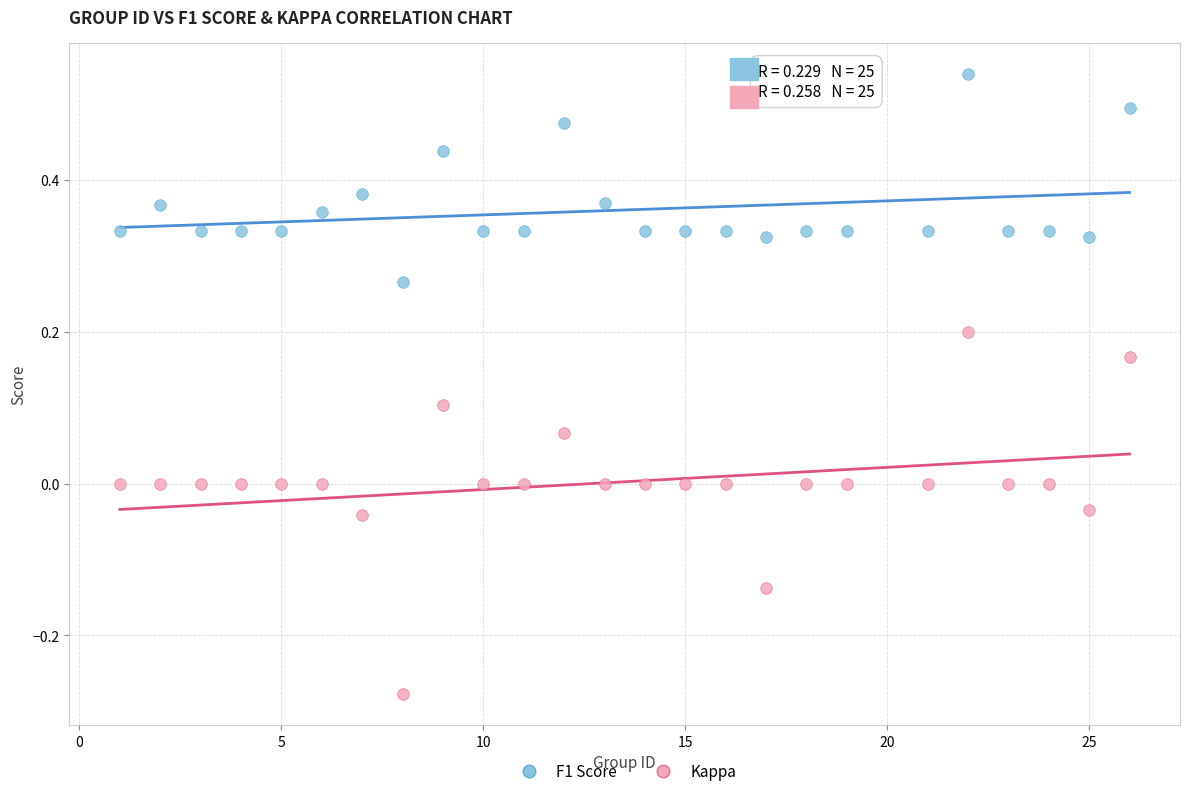

Which series has the widest spread of Y values?

Kappa